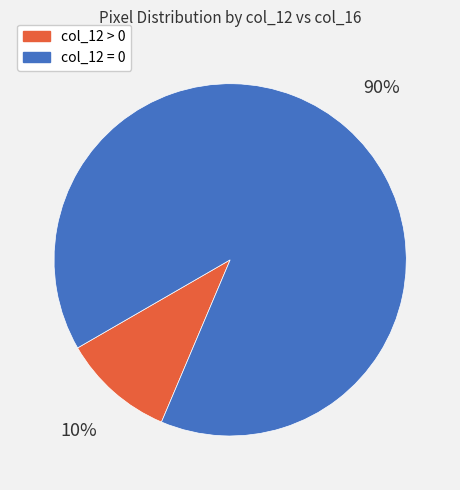

True or false: col_12 = 0 accounts for 90% of the total.

True